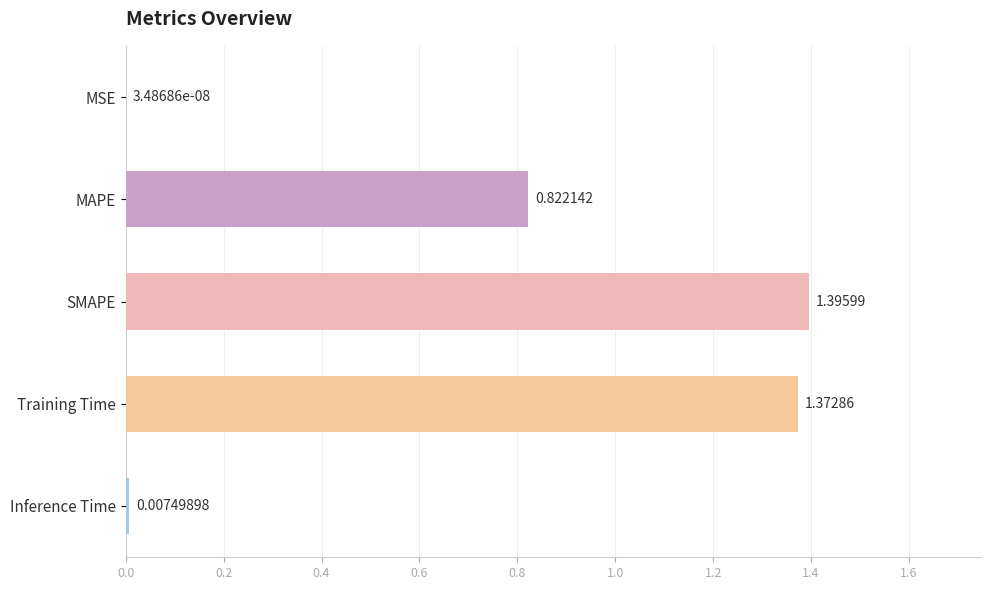

What is the ratio of the value at Training Time to the value at SMAPE?

1.0